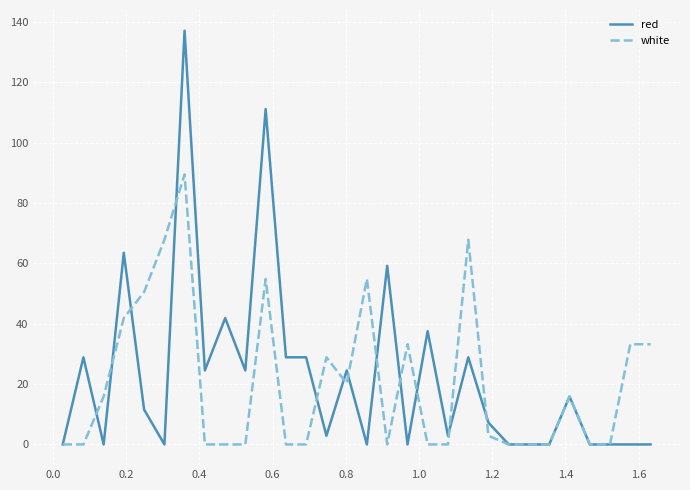

What is the greatest value displayed?

137.1